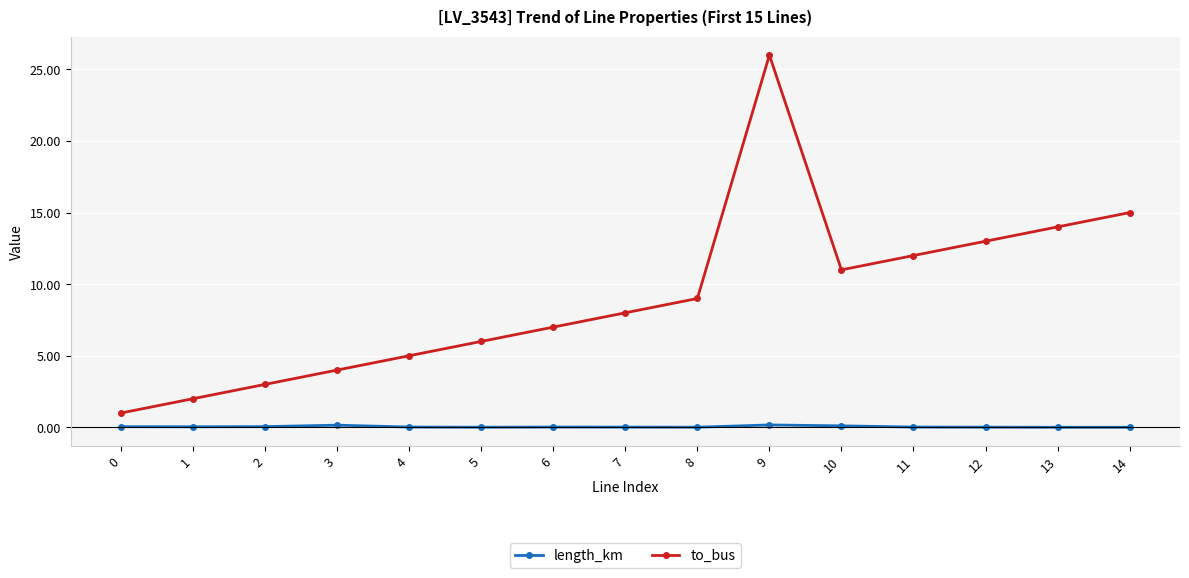

List the series in order of their peak value, highest first.

to_bus, length_km